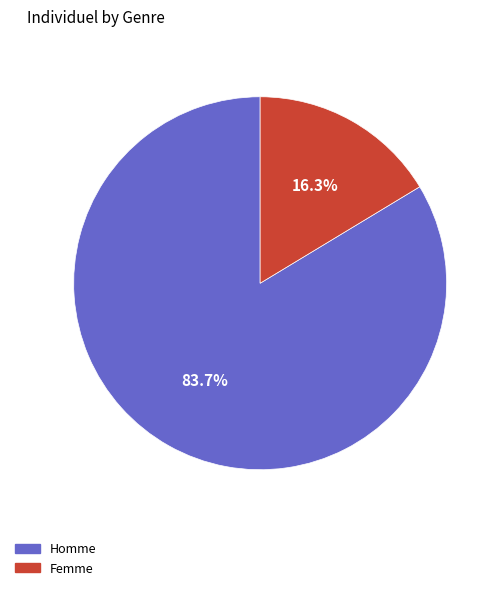

Which category has the biggest portion of the pie?

Homme